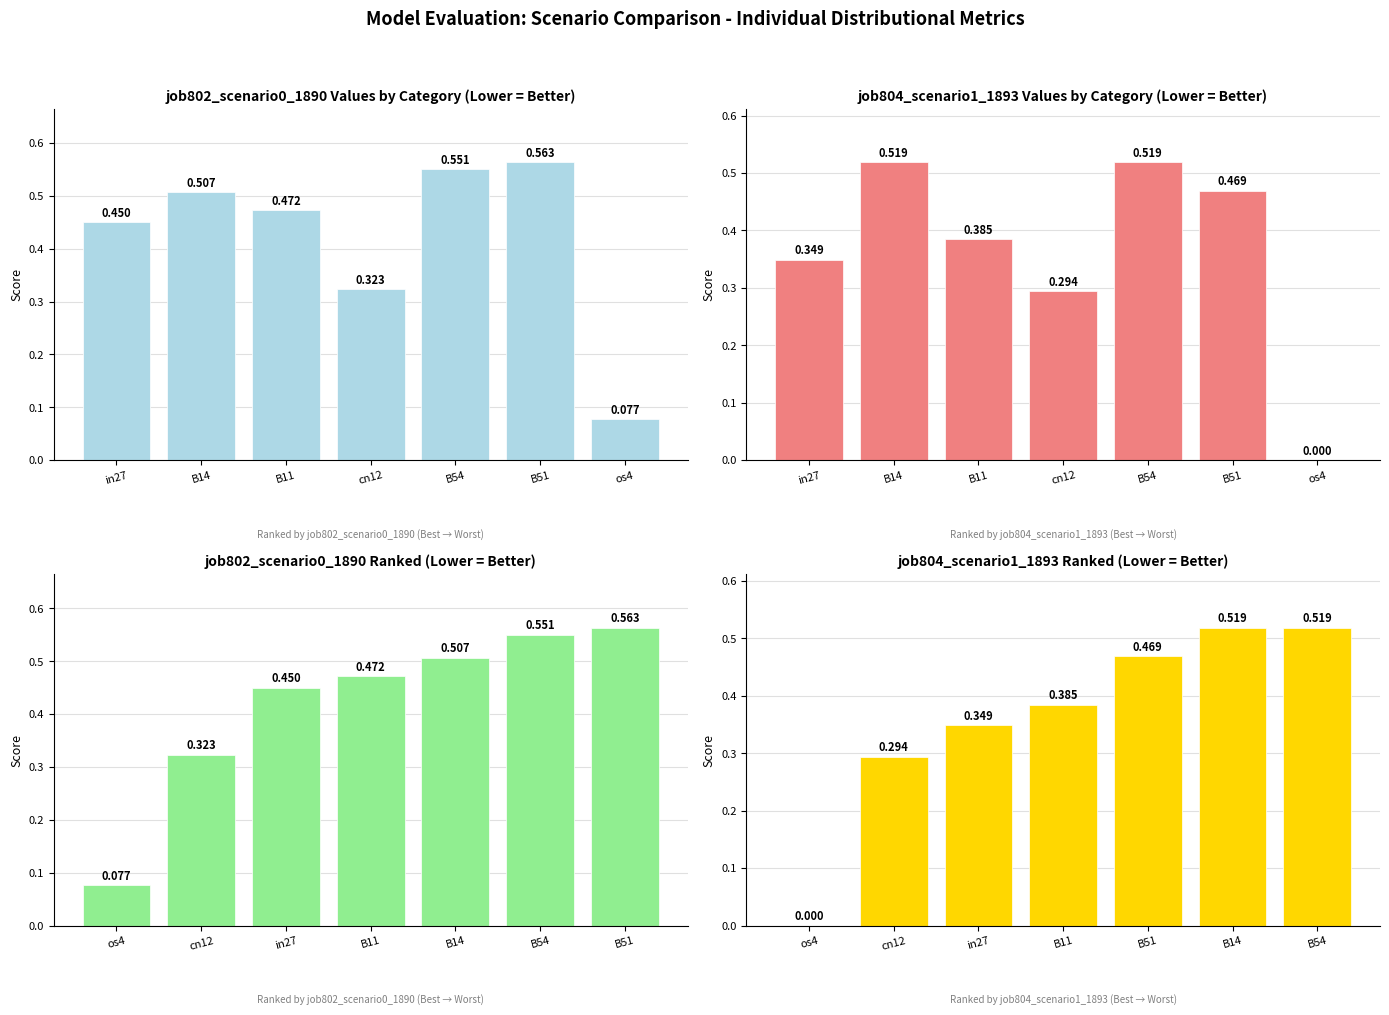

List the series in order of their overall mean, highest first.

job802_scenario0_1890, job804_scenario1_1893